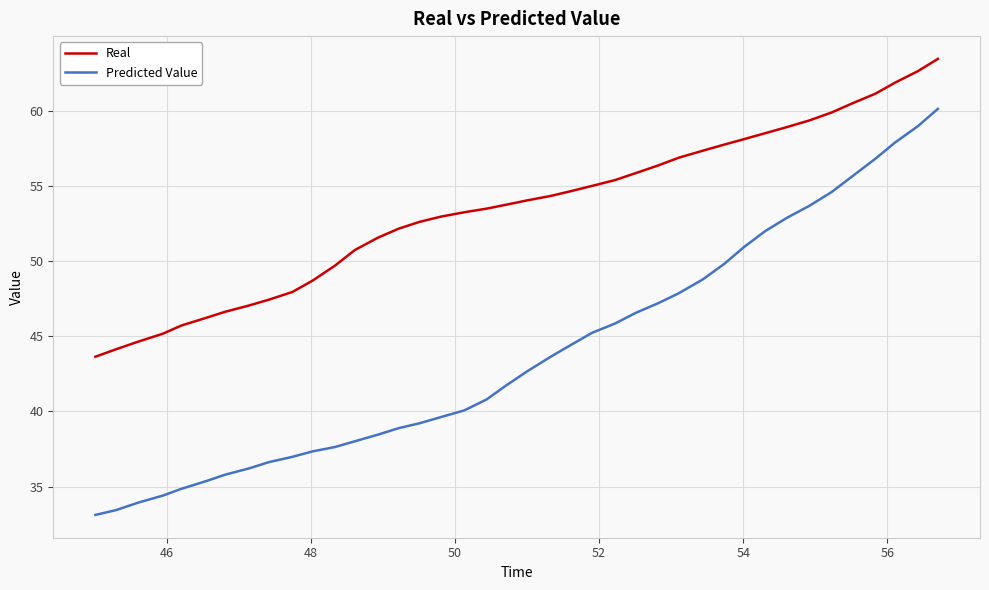

What is the minimum value for Real?

43.6